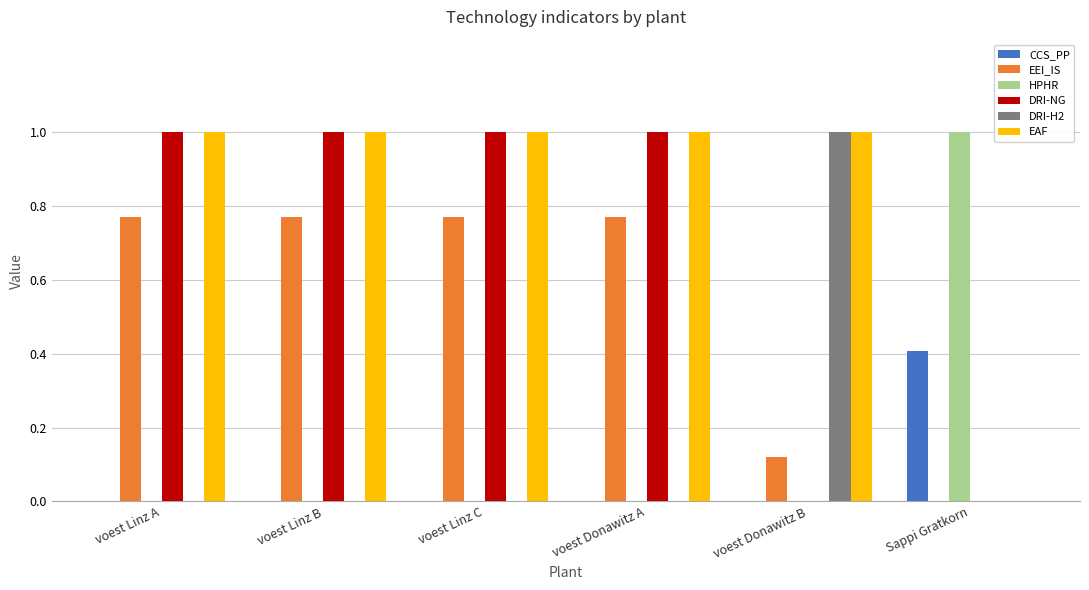

What is the sum of all HPHR values?

1.0